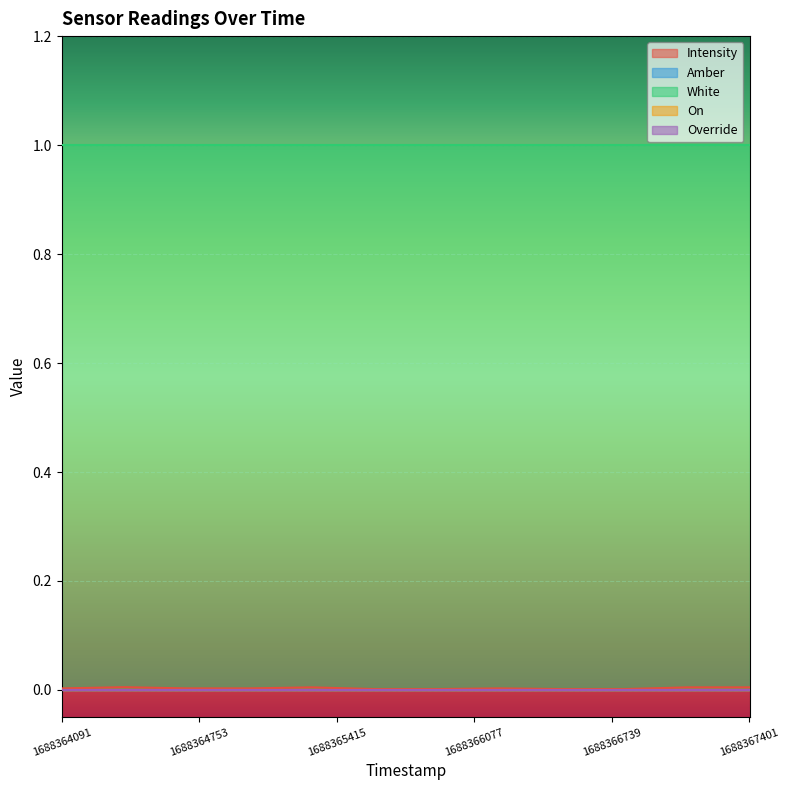

Which series has the largest total across all categories?

White